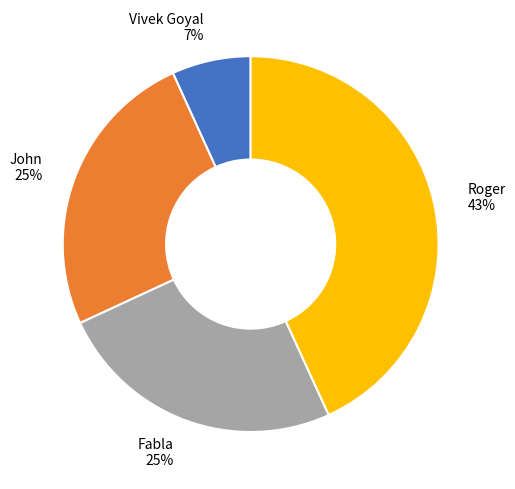

Is the sum of Roger 43% and John 25% greater than half?

Yes